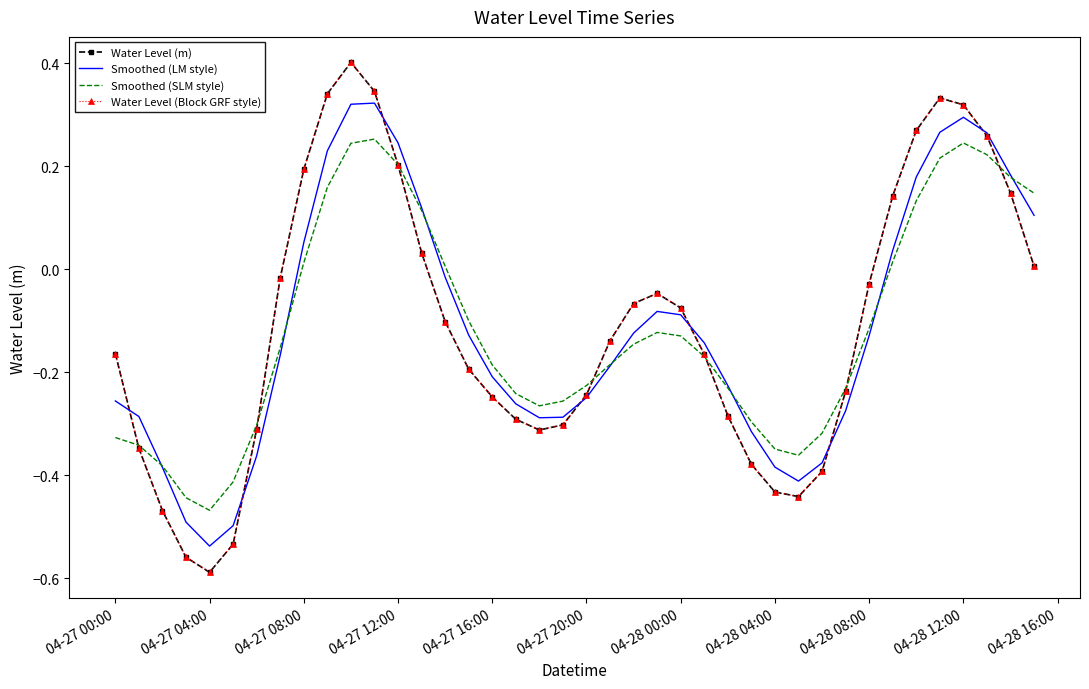

How many series are shown in this chart?

4